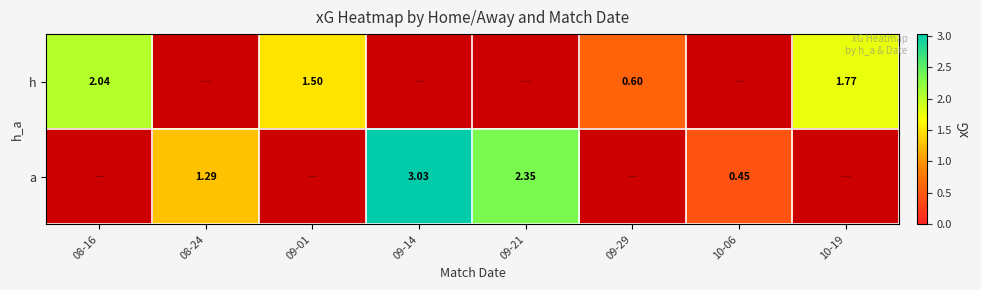

What is the sum of all a values?

7.1